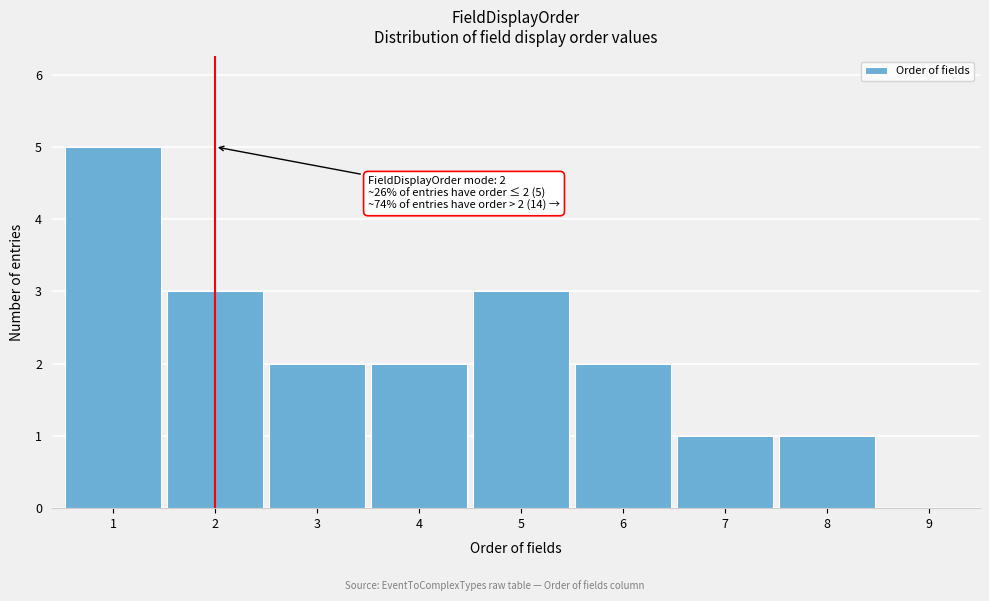

Reading left to right, transcribe all the data shown in this chart.

1=5	2=3	3=2	4=2	5=3	6=2	7=1	8=1	9=0